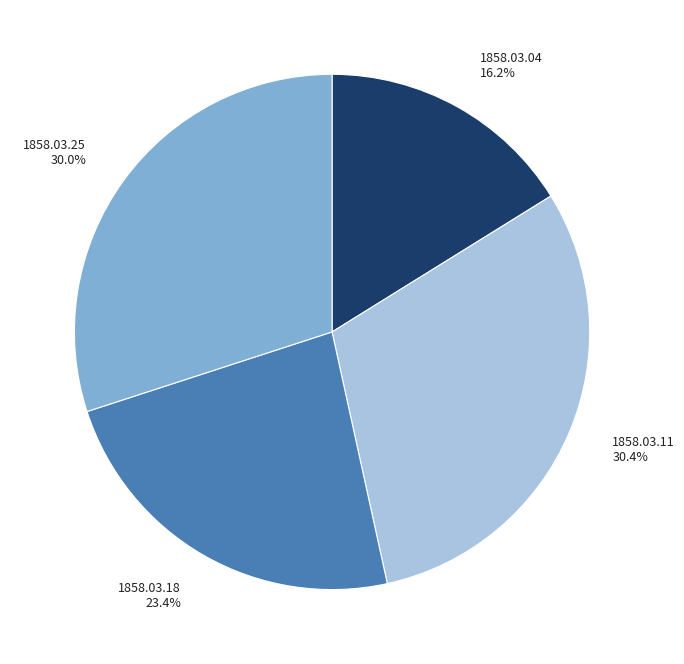

Does 1858.03.04 account for over 50% of the chart?

No